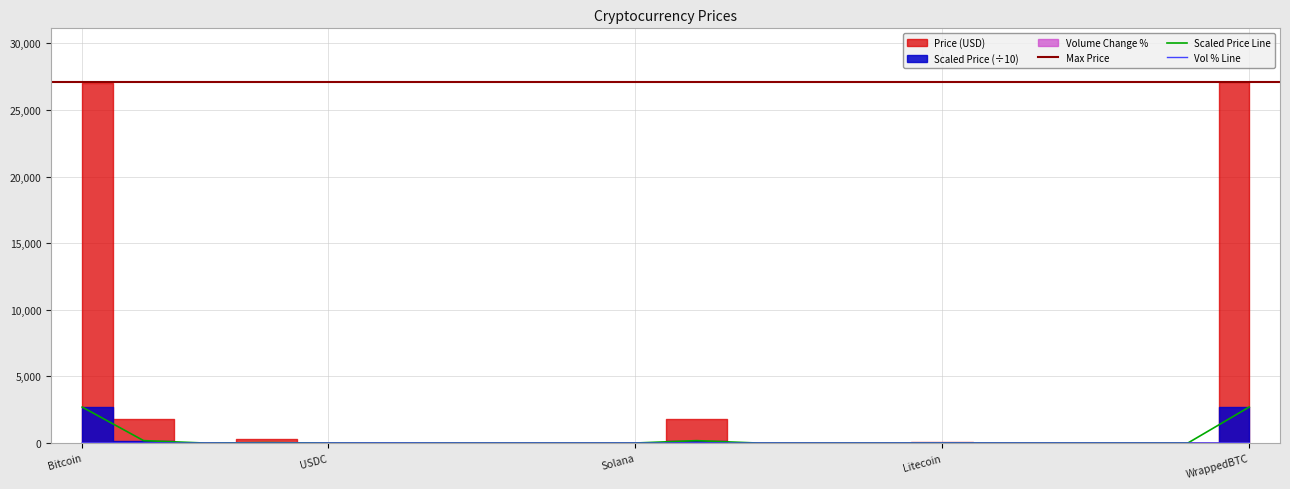

List the series in order of their overall mean, lowest first.

Volume_pct, Price